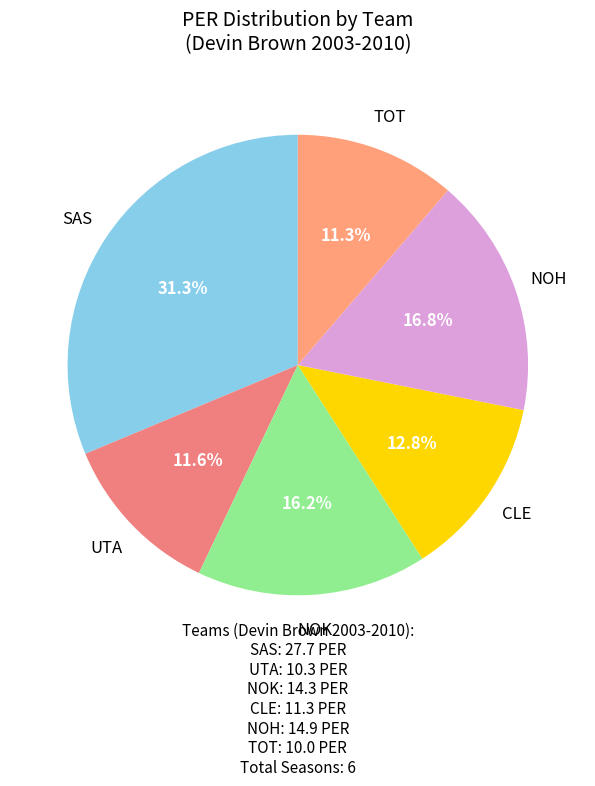

What is the ratio of the value at UTA to the value at SAS?

0.4